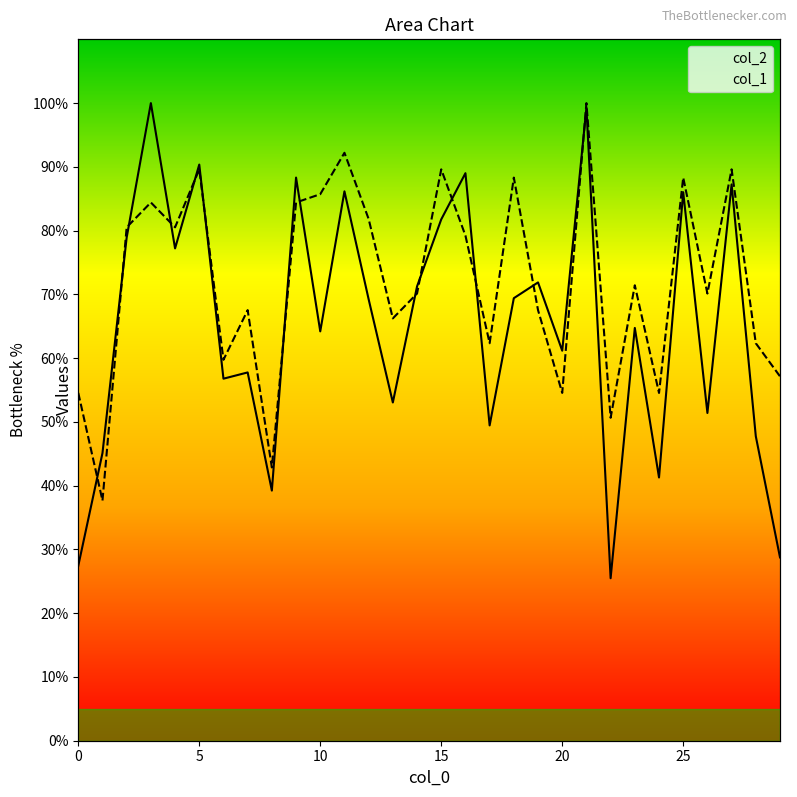

What is the total value across all series at 22?

76.1